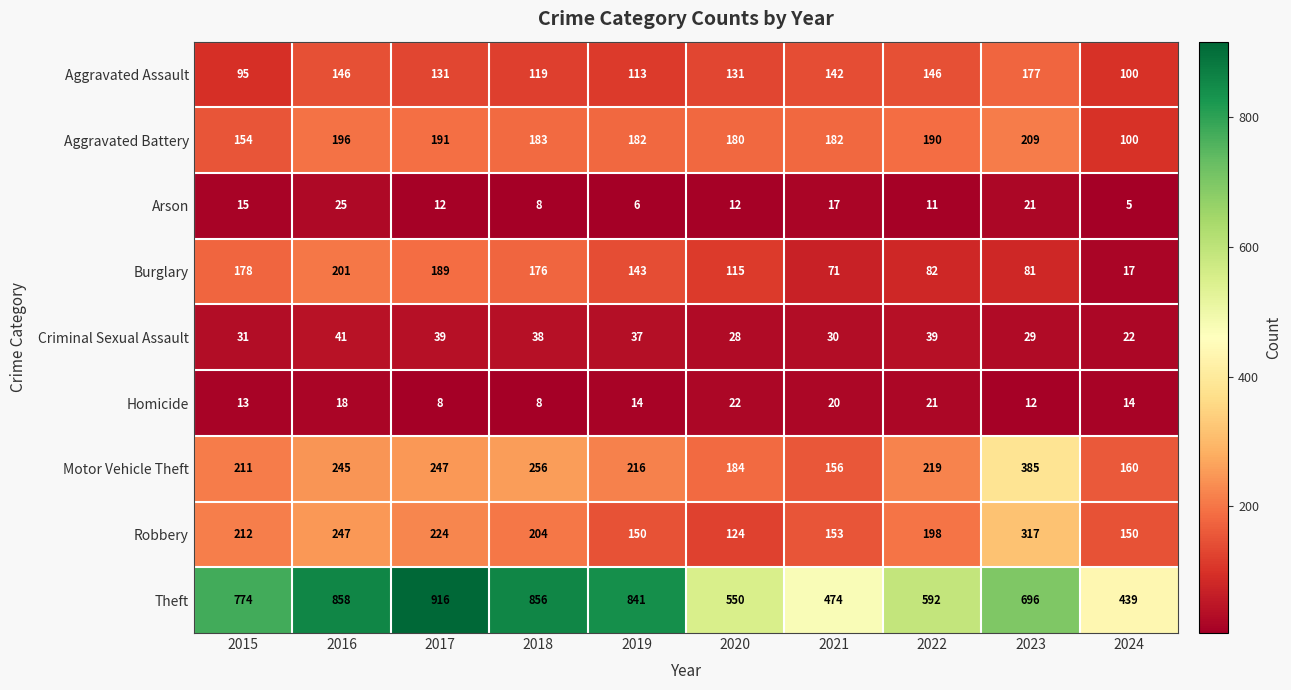

Which series has the widest spread of values?

Theft